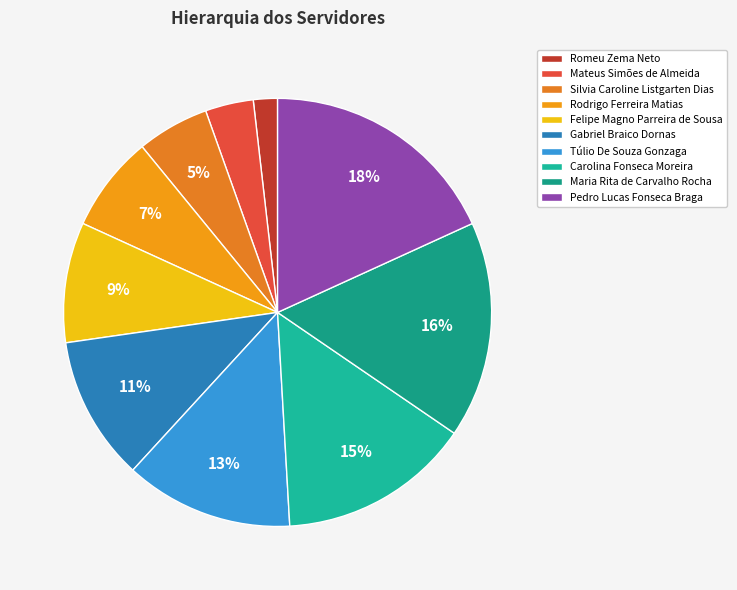

How many segments does this pie chart have?

10